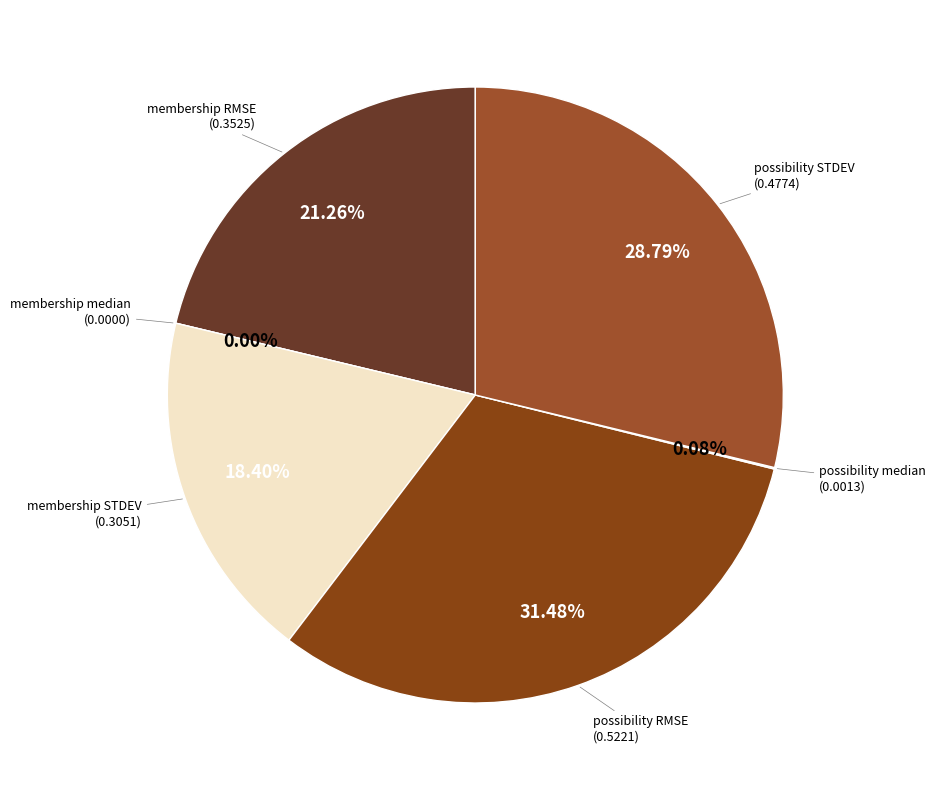

To the nearest percent, what is the average slice percentage?

17%